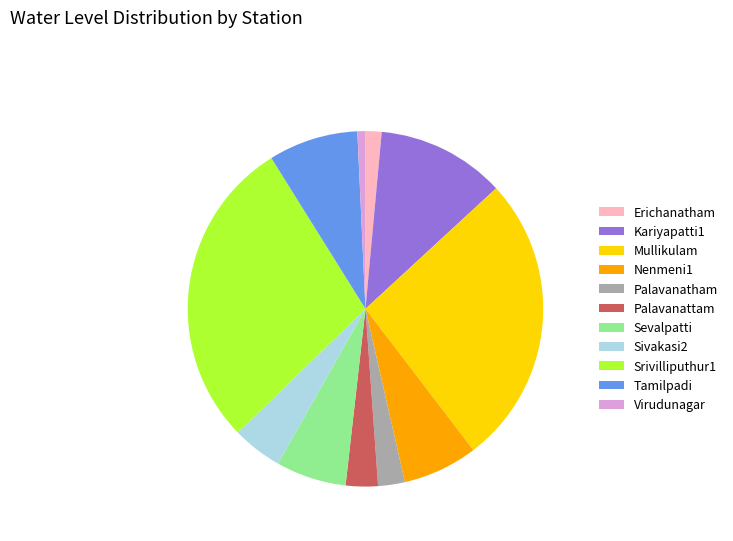

Does any single category account for the majority?

No